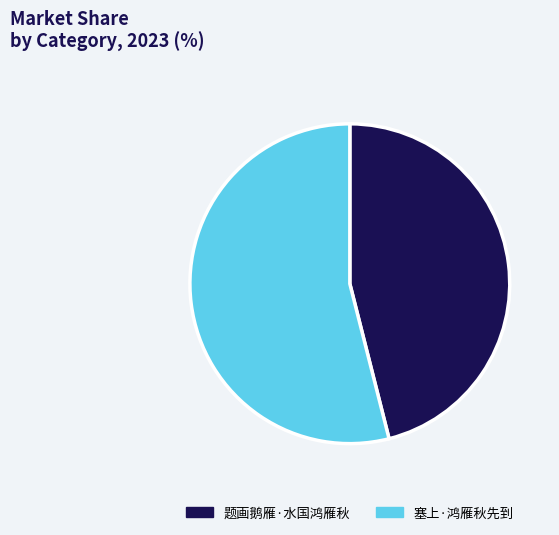

True or false: 题画鹅雁·水国鸿雁秋 accounts for 46% of the total.

True